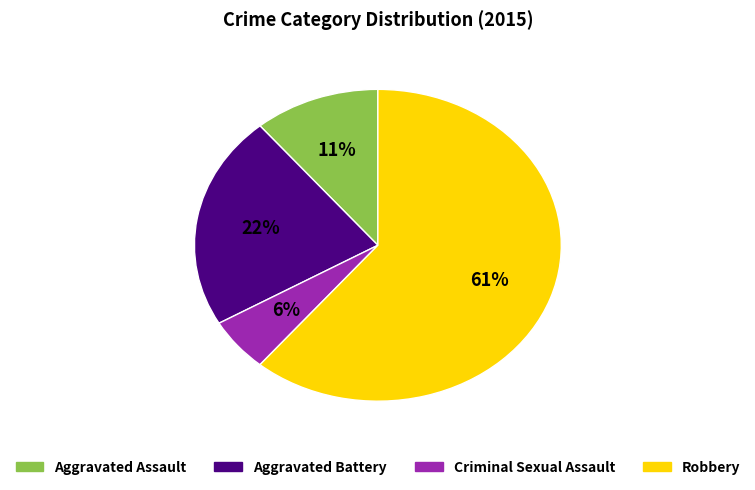

To the nearest percent, what percentage of the pie is Aggravated Assault?

11%